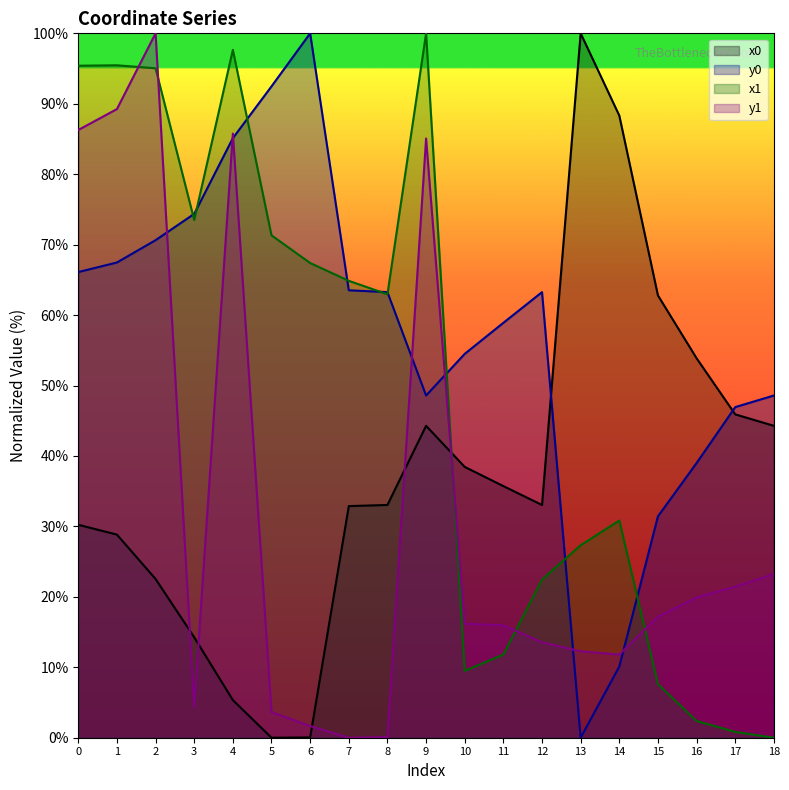

List the series in order of their peak value, highest first.

x0, y0, x1, y1